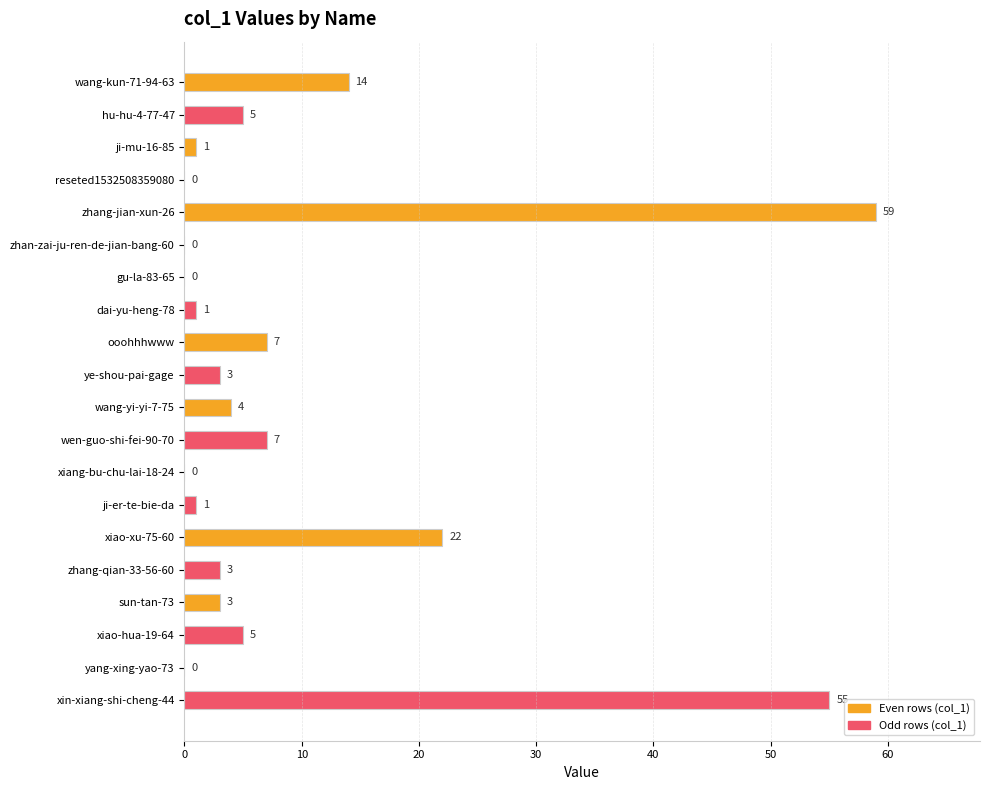

The chart shows a value of -18 at zhan-zai-ju-ren-de-jian-bang-60. True or false?

False